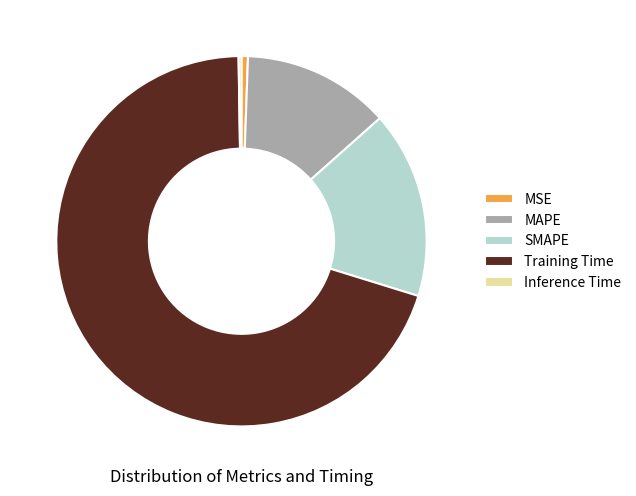

What is the largest slice in the pie chart?

Training Time